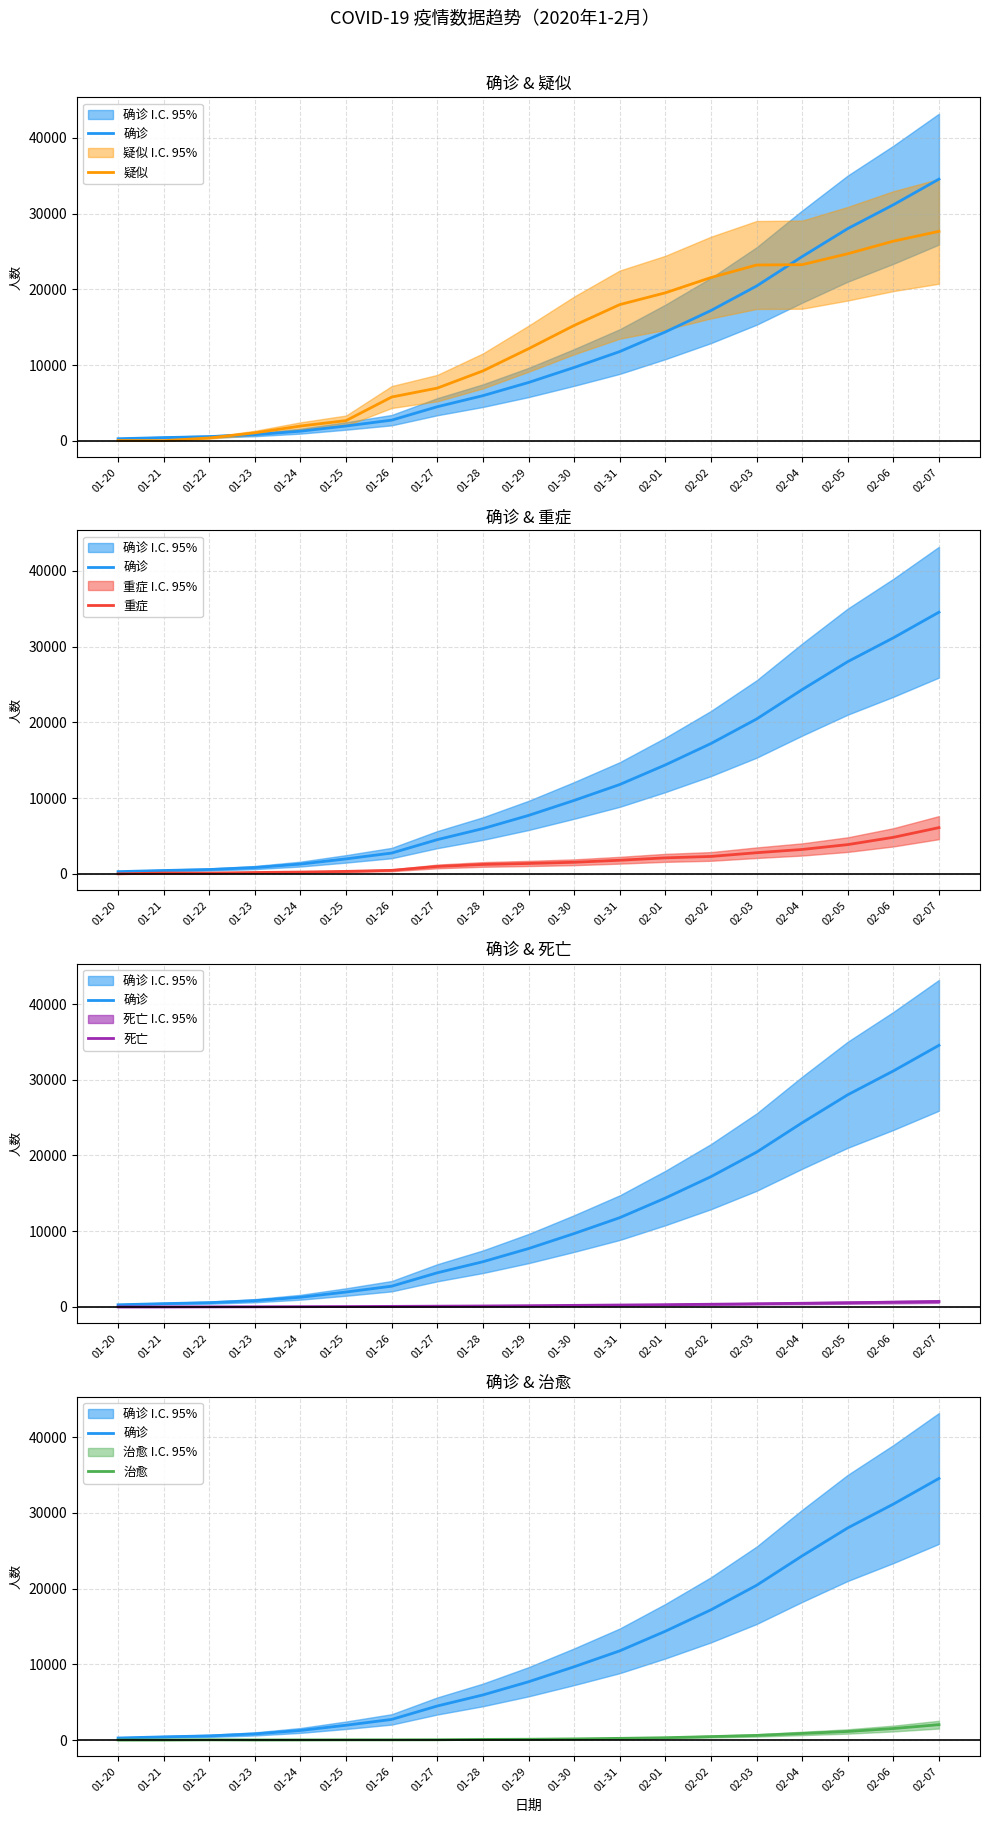

At how many categories does at least one series exceed 16089?

8